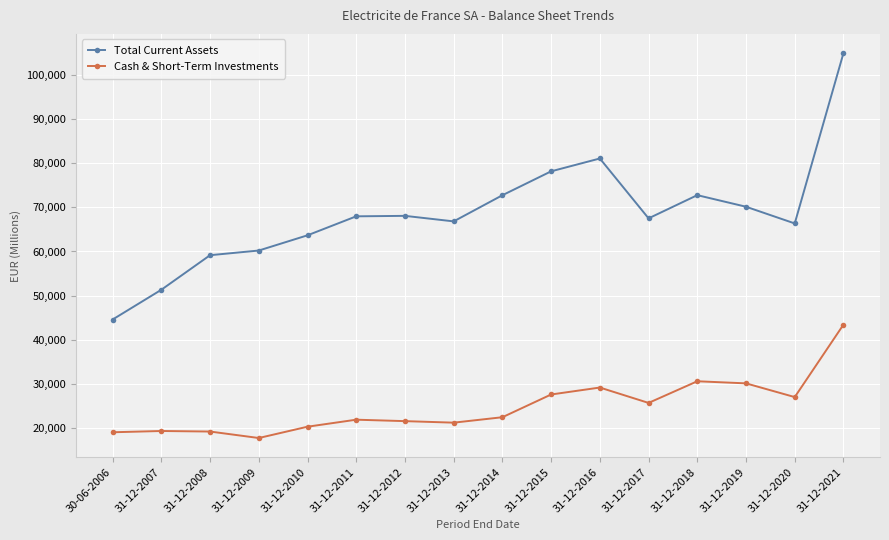

At which category does the chart reach its peak across all series?

31-12-2021